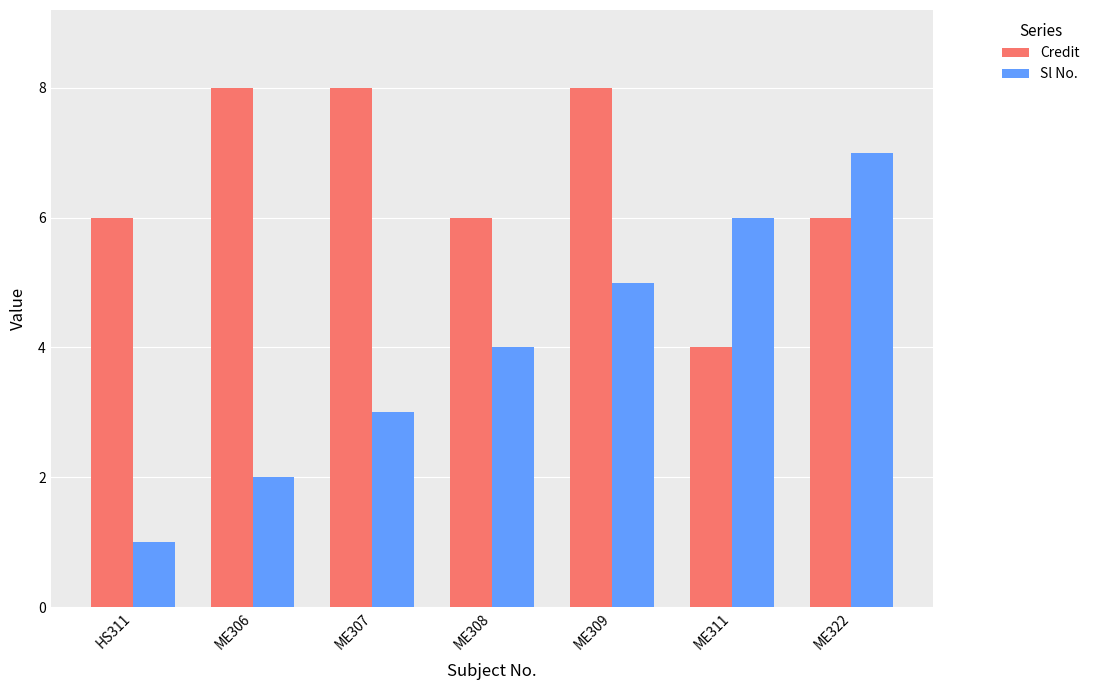

The value of Sl No. at HS311 is 0. True or false?

False